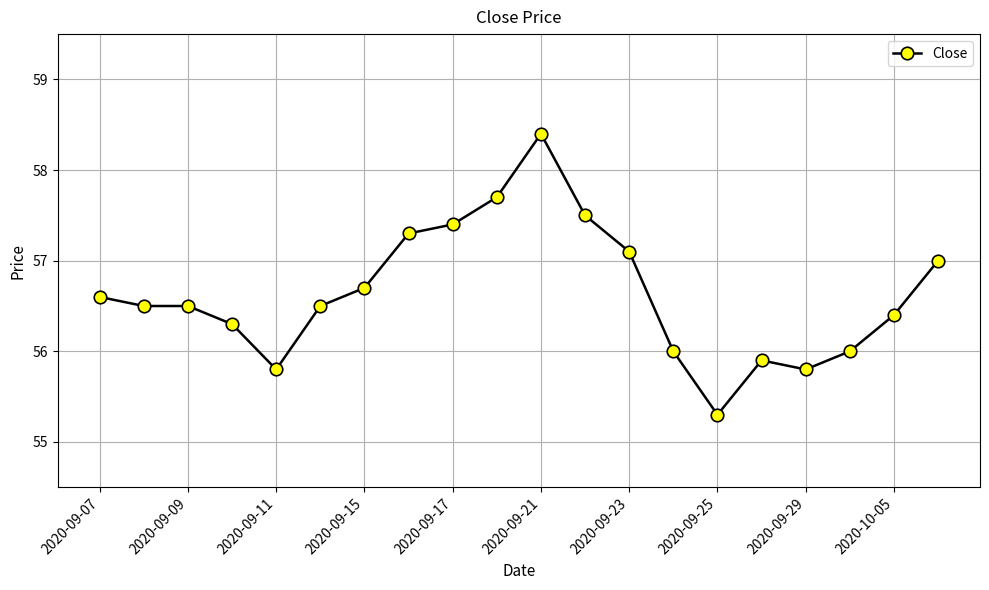

What is the value of the 9th point from the left?

57.4